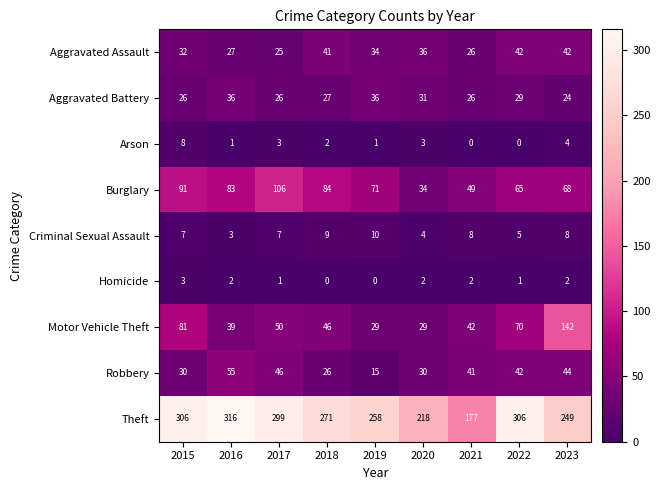

Which series has the largest total across all categories?

Theft